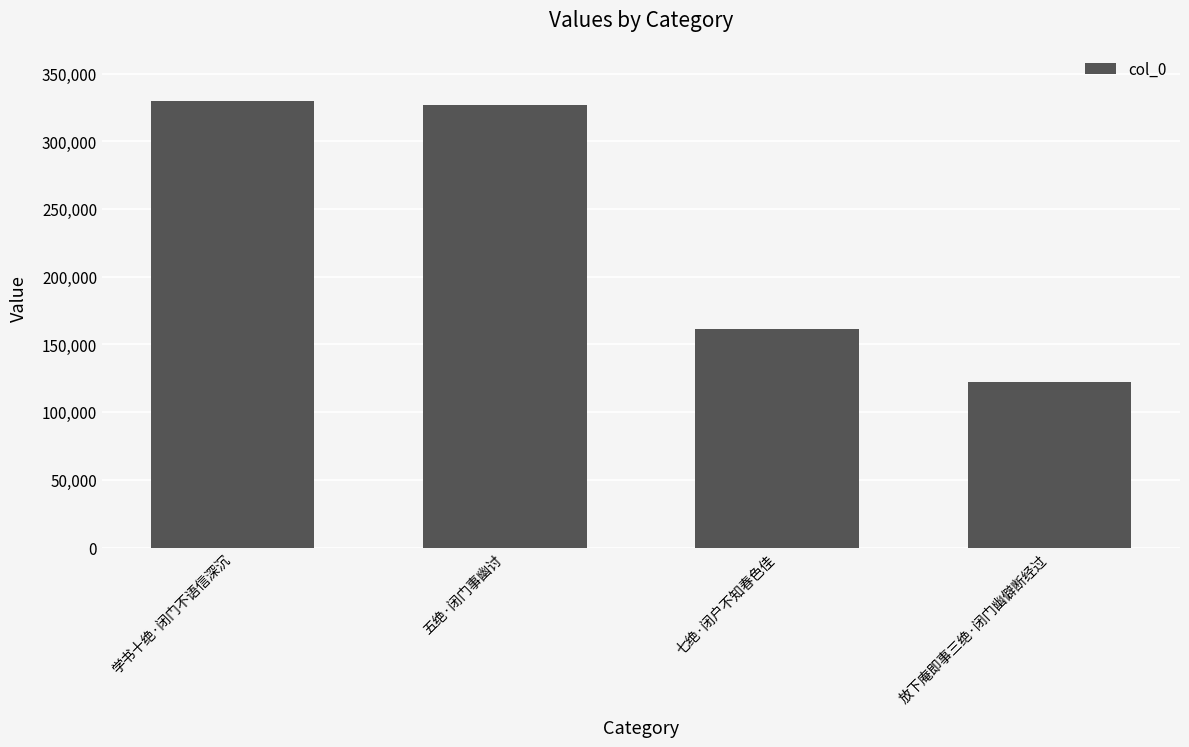

Rank the categories by value from lowest to highest.

放下庵即事三绝·闭门幽僻断经过, 七绝·闭户不知春色佳, 五绝·闭门事幽讨, 学书十绝·闭门不语信深沉